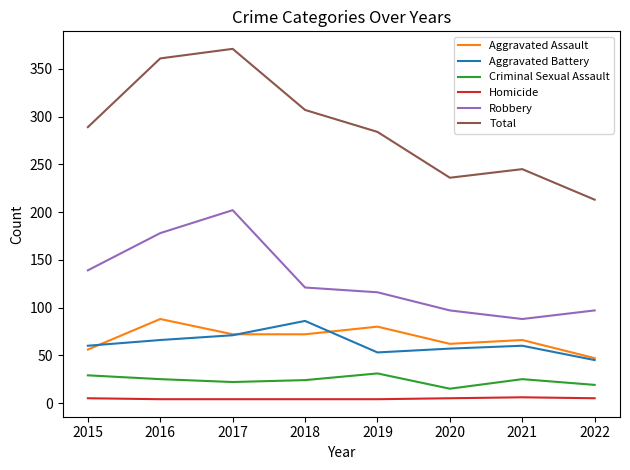

How many Homicide values are between 4 and 5?

7